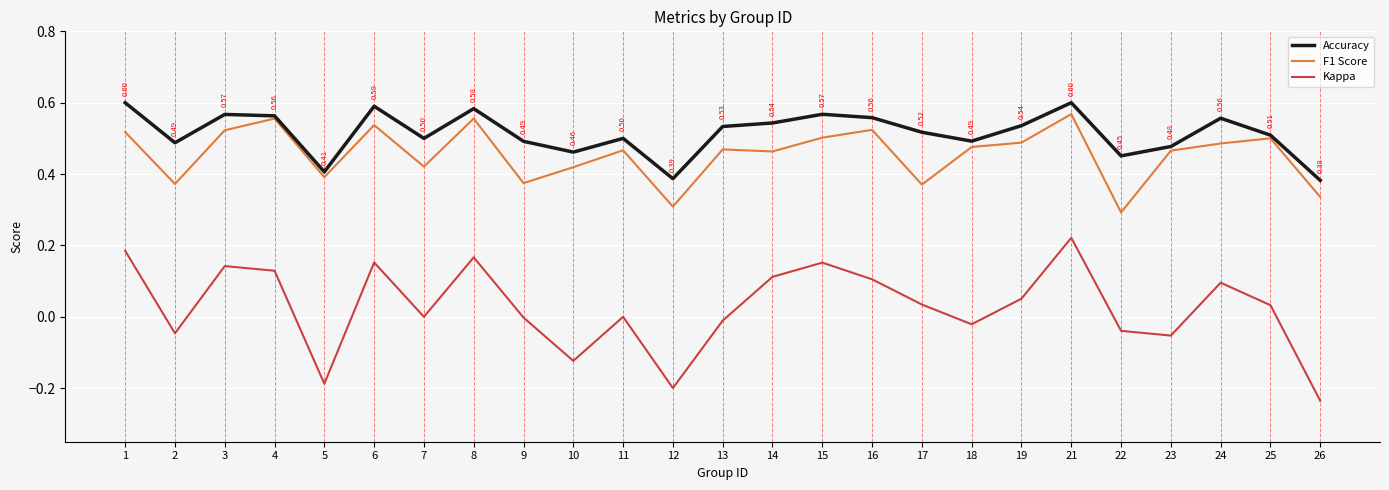

Where is the first local minimum for Accuracy?

2